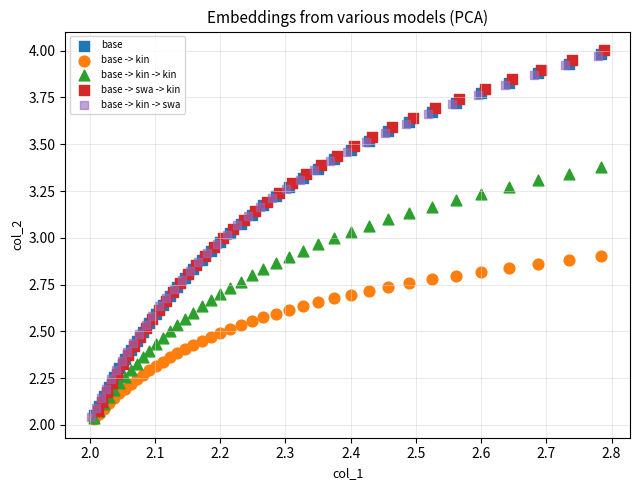

Which series reaches the maximum Y coordinate?

base -> swa -> kin